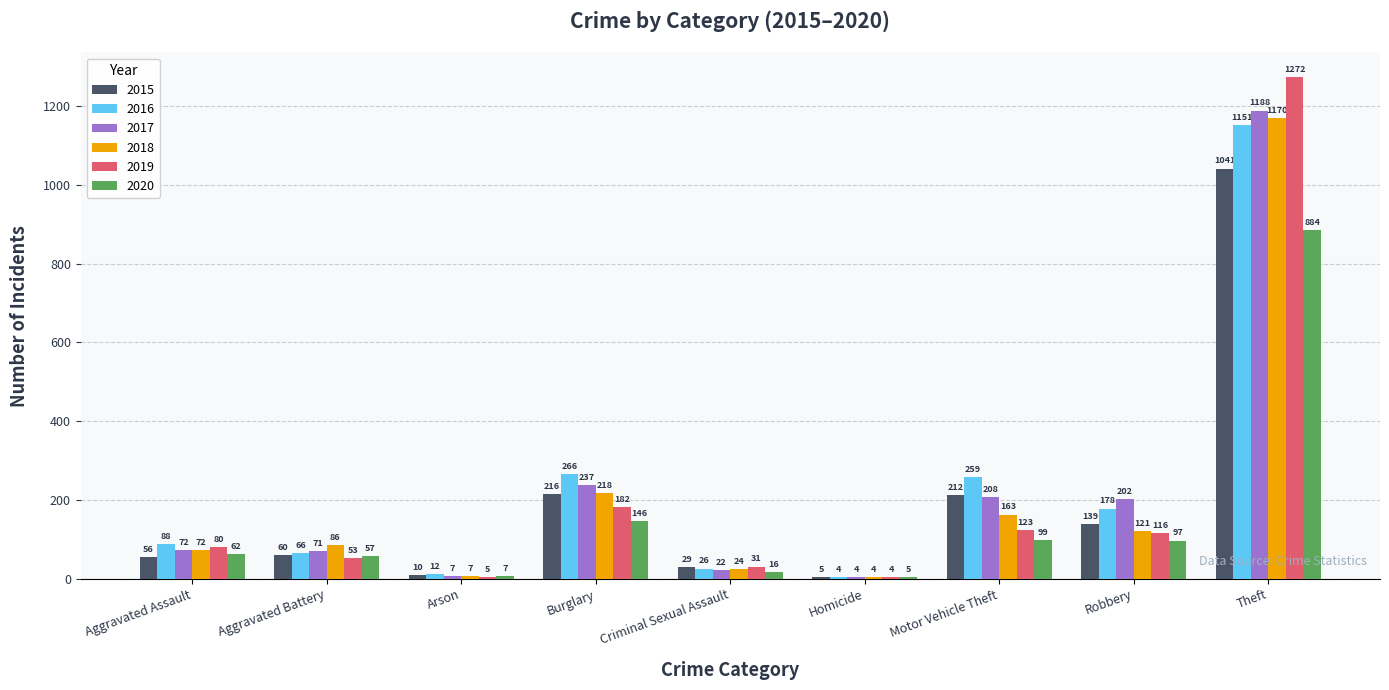

Are the bars grouped side by side (vs. stacked)?

Yes